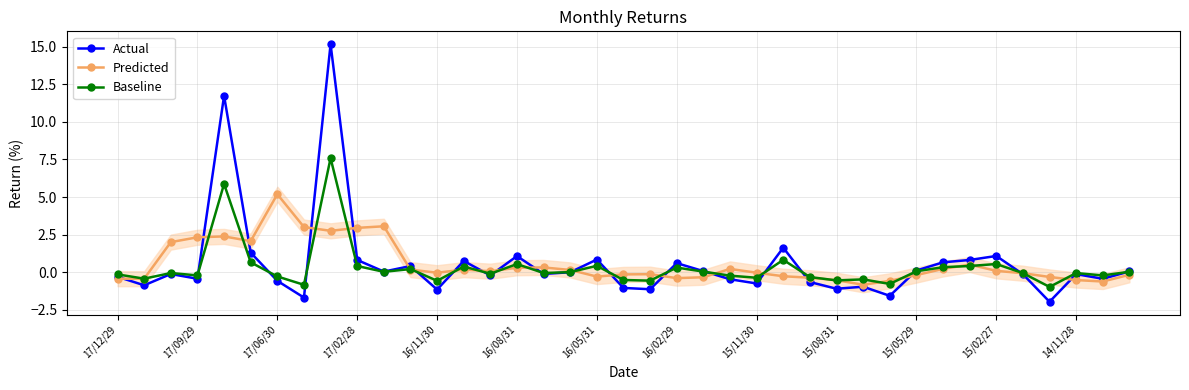

Reading left to right, transcribe all the data shown in this chart.

Actual: -0.3	-0.9	-0.1	-0.4	11.7	1.3	-0.6	-1.7	15.2	0.8	0.0	0.4	-1.2	0.7	-0.2	1.1	-0.1	-0.0	0.8	-1.1	-1.1	0.6	0.1	-0.5	-0.8	1.6	-0.7	-1.1	-1.0	-1.6	0.1	0.6	0.8	1.1	-0.1	-2.0	-0.1	-0.4	0.0
Predicted: -0.4	-0.4	2.0	2.3	2.4	2.1	5.2	3.0	2.7	2.9	3.0	0.2	-0.0	0.2	0.1	0.3	0.3	0.1	-0.3	-0.2	-0.1	-0.4	-0.3	0.2	-0.0	-0.3	-0.4	-0.5	-0.8	-0.6	-0.2	0.2	0.5	0.1	-0.1	-0.3	-0.5	-0.6	-0.2
Baseline: -0.2	-0.4	-0.1	-0.2	5.9	0.6	-0.3	-0.8	7.6	0.4	0.0	0.2	-0.6	0.4	-0.1	0.5	-0.1	-0.0	0.4	-0.5	-0.6	0.3	0.0	-0.2	-0.4	0.8	-0.3	-0.6	-0.5	-0.8	0.1	0.3	0.4	0.5	-0.1	-1.0	-0.1	-0.2	0.0